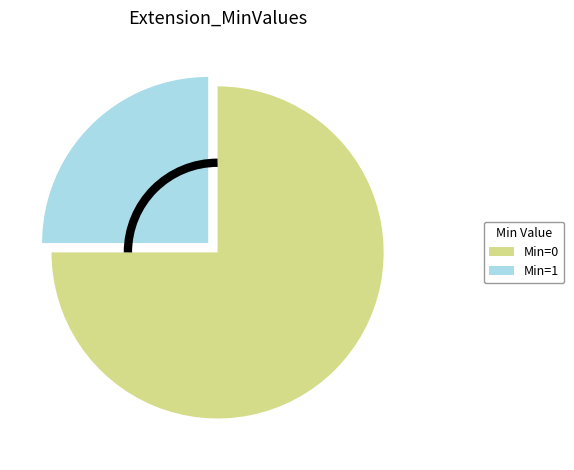

Is there any slice that represents more than half of the pie?

Yes